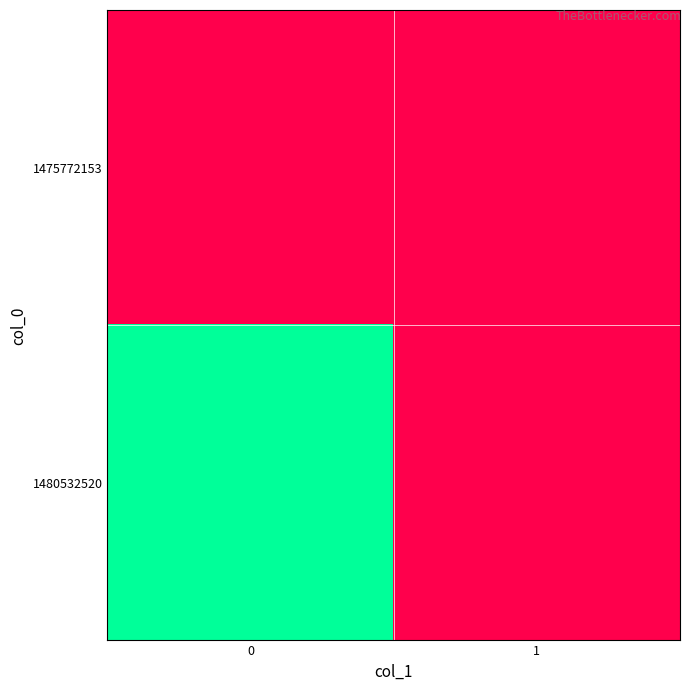

Between 0 and 1, which series saw the biggest shift?

1480532520